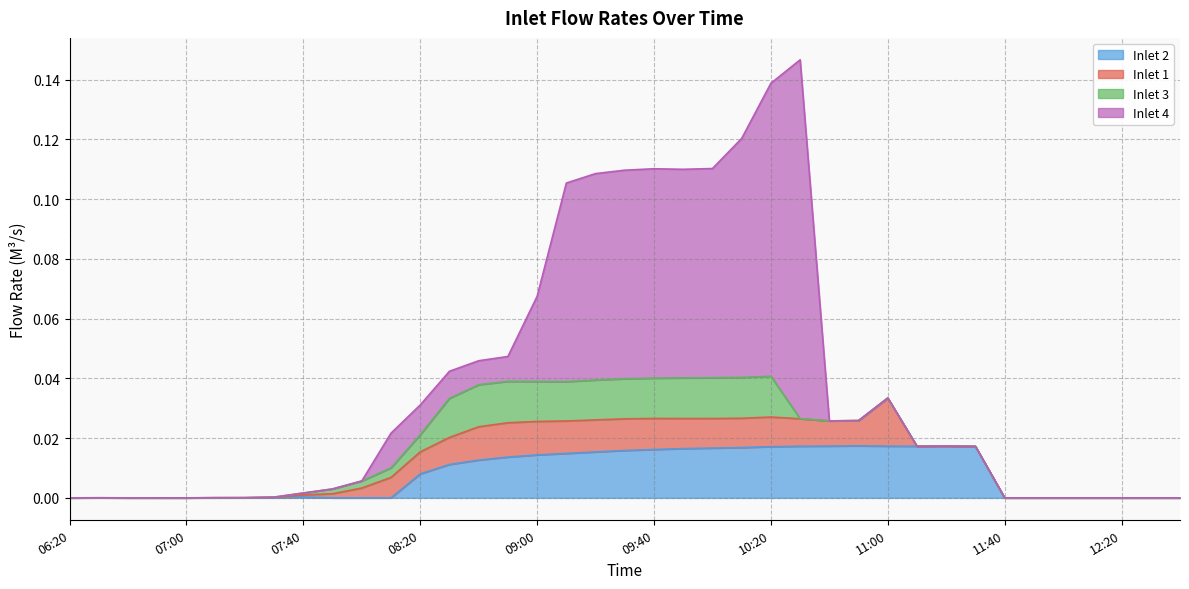

Which has a higher value, 10:30 or 08:30?

10:30